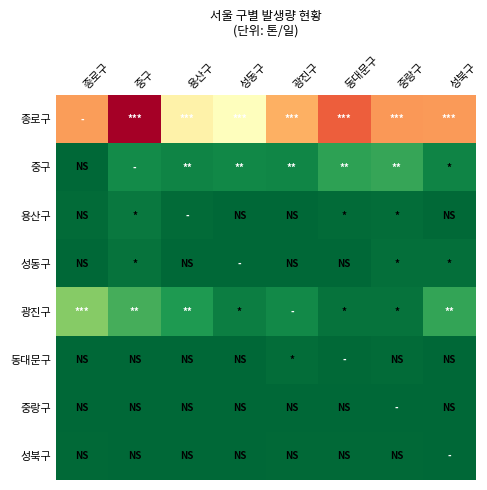

List the series in order of their peak value, highest first.

종로구, 광진구, 중구, 용산구, 성동구, 동대문구, 성북구, 중랑구